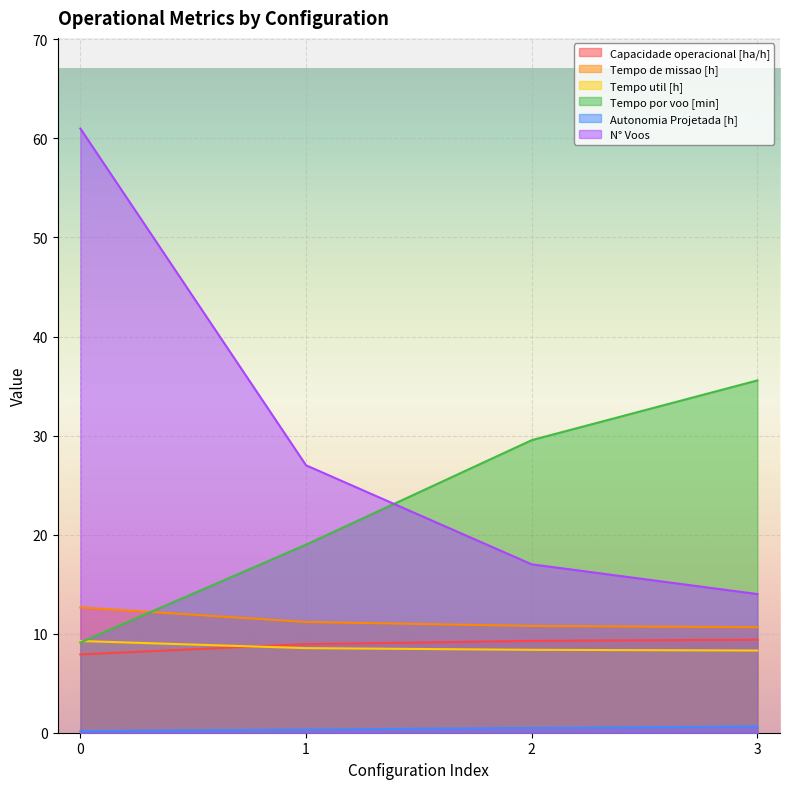

Is it true that Capacidade operacional [ha/h] equals 9.4 at 3?

True